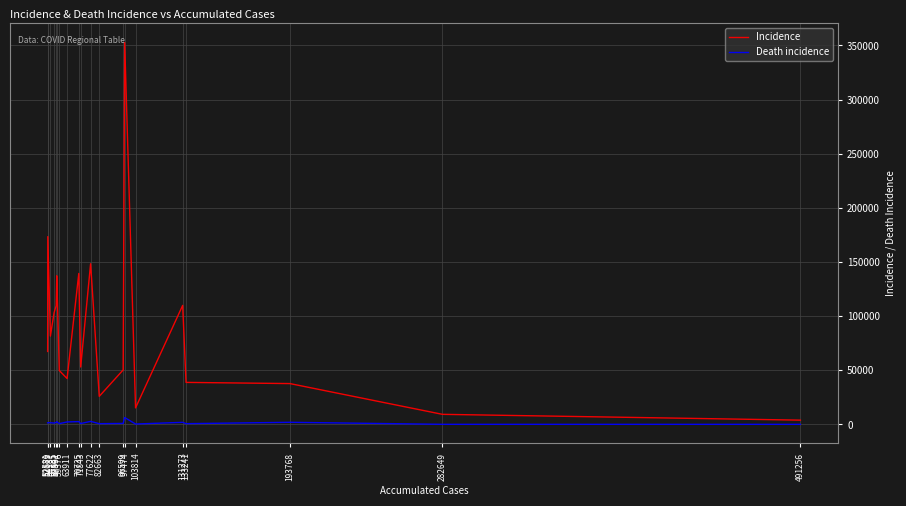

At which category does the chart reach its peak across all series?

97474